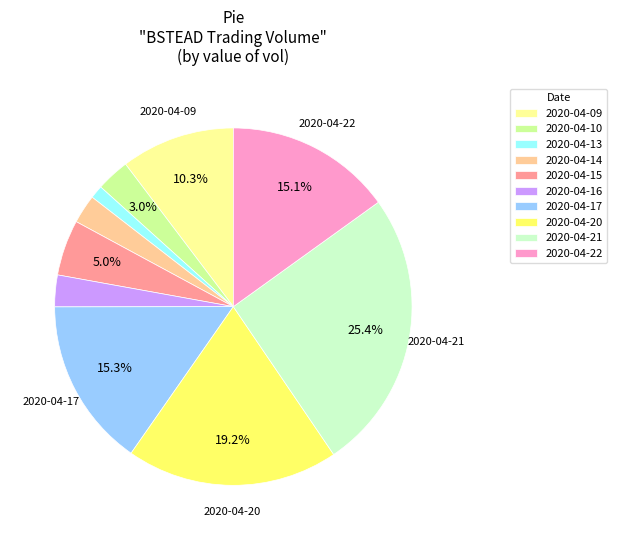

Which category has the smallest portion of the pie?

2020-04-13